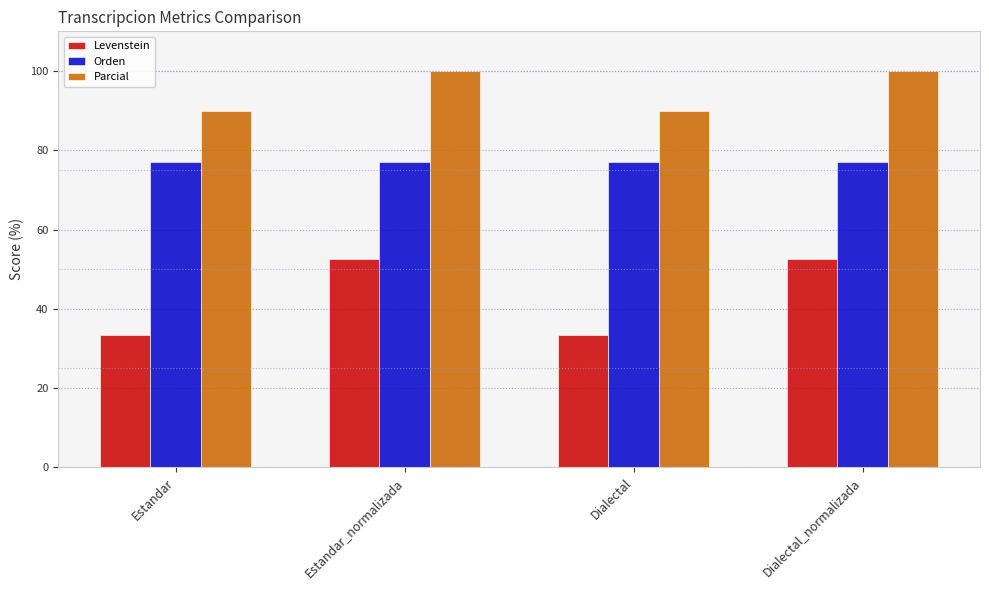

What position from the right is Dialectal_normalizada?

1